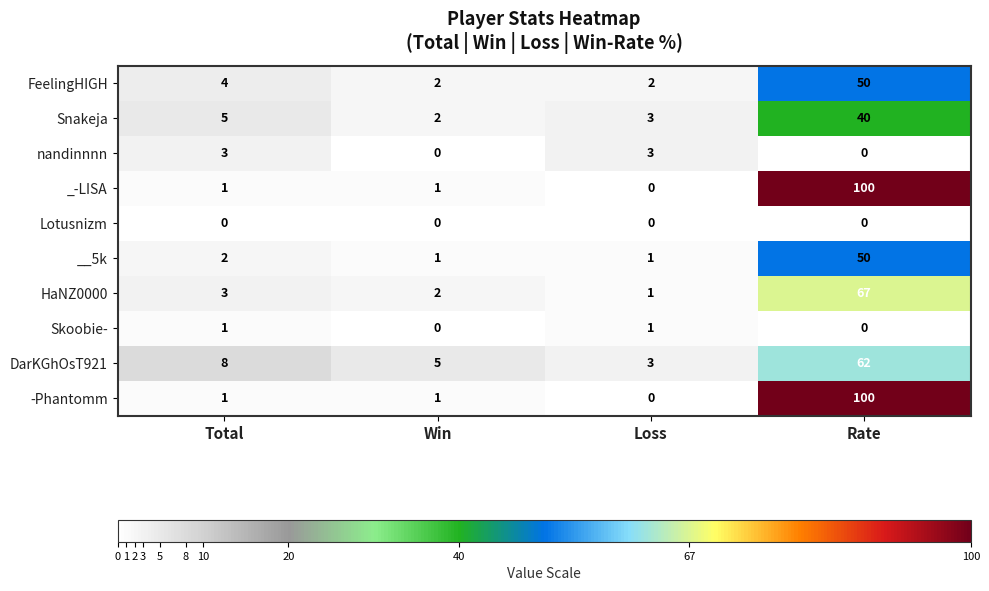

What is the maximum value shown in the chart?

100